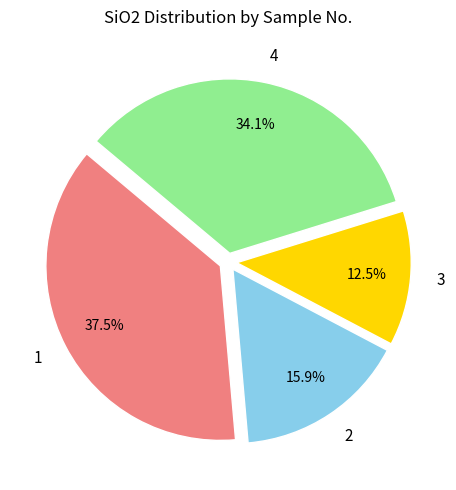

How many slices are in this pie chart?

4